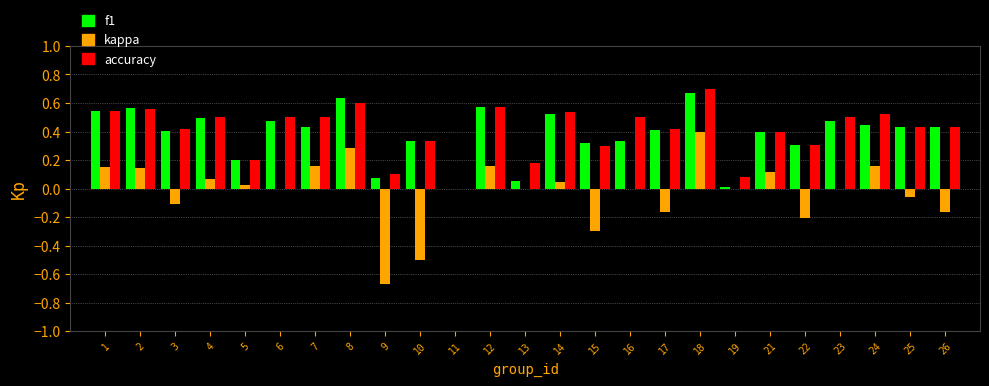

Which category has the highest value across all series?

18